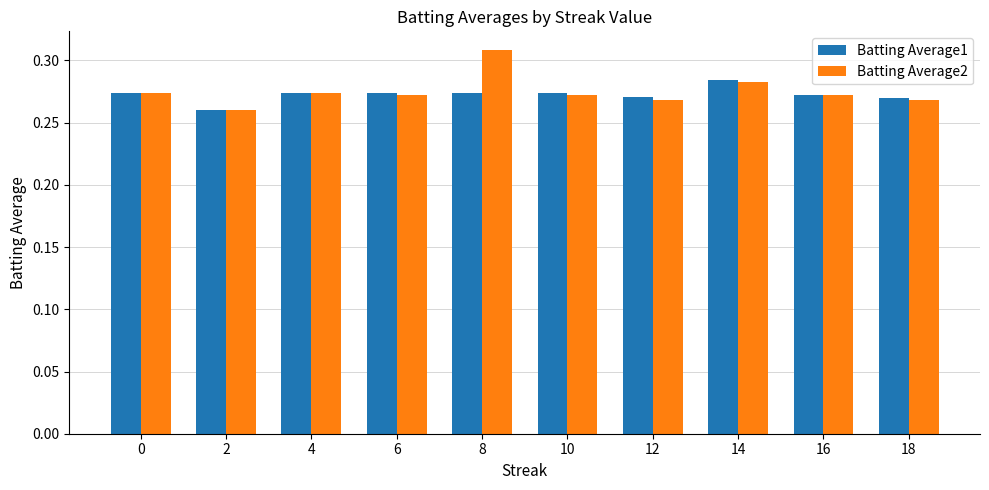

Which category has the highest value across all series?

8